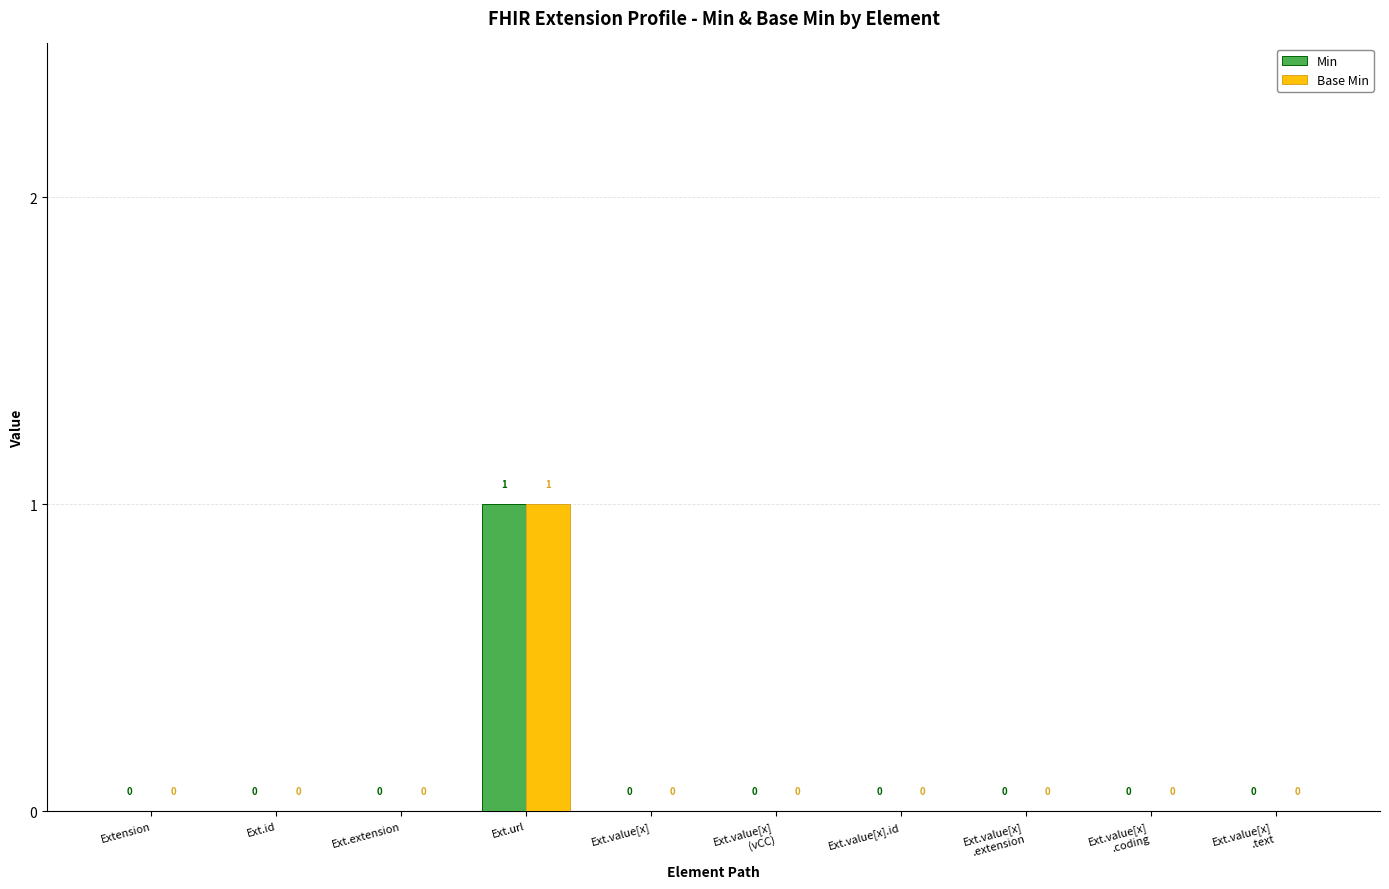

Is it true that Base Min equals 0 at Ext.value[x].id?

True